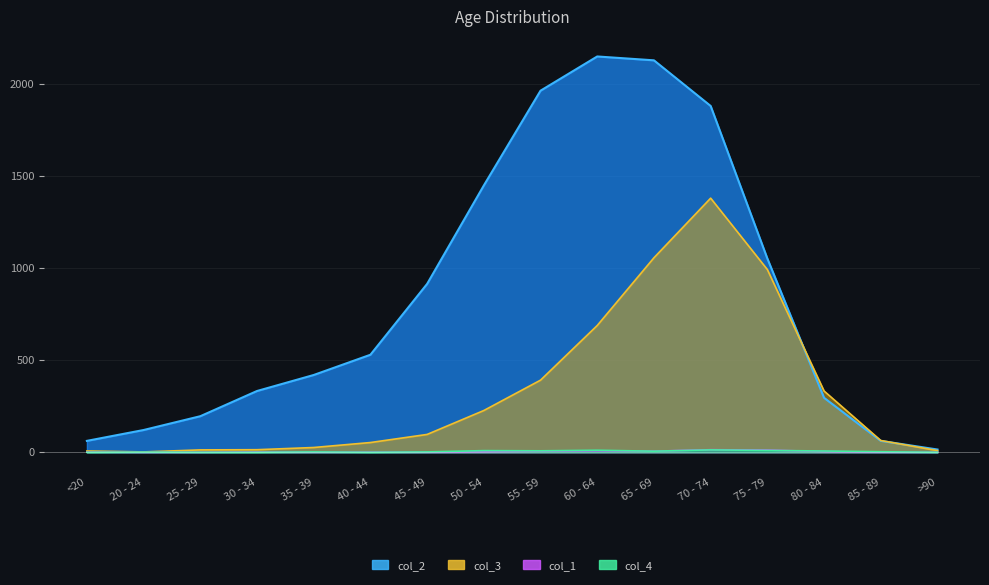

At how many categories does at least one series exceed 652?

7